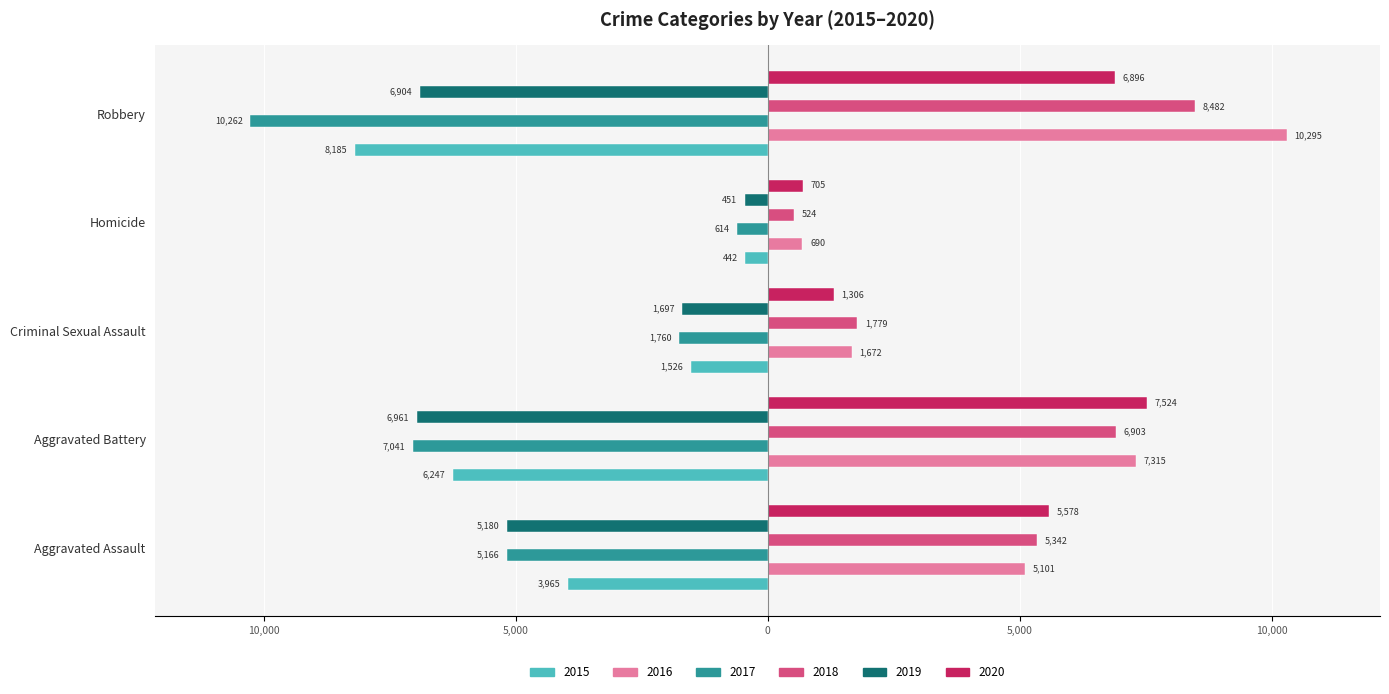

What are all the series names shown in the legend?

2015, 2016, 2017, 2018, 2019, 2020